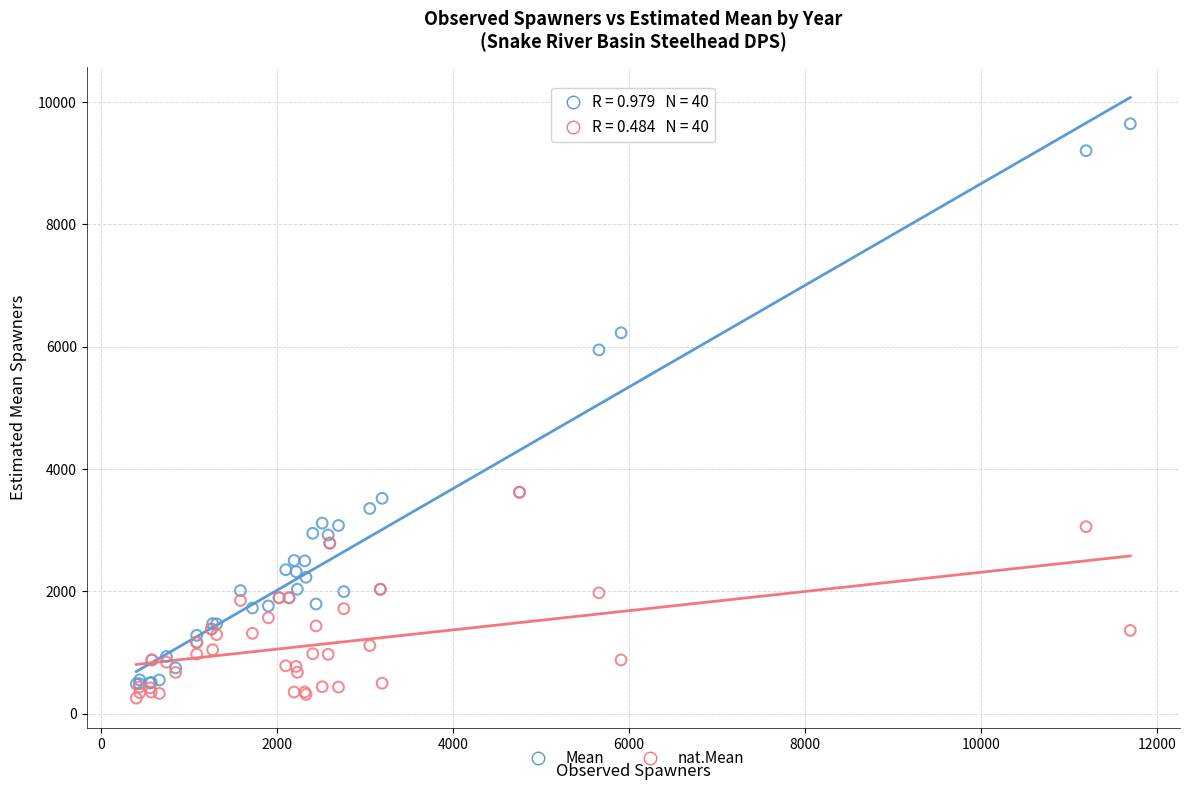

Which series reaches the maximum Y coordinate?

Mean